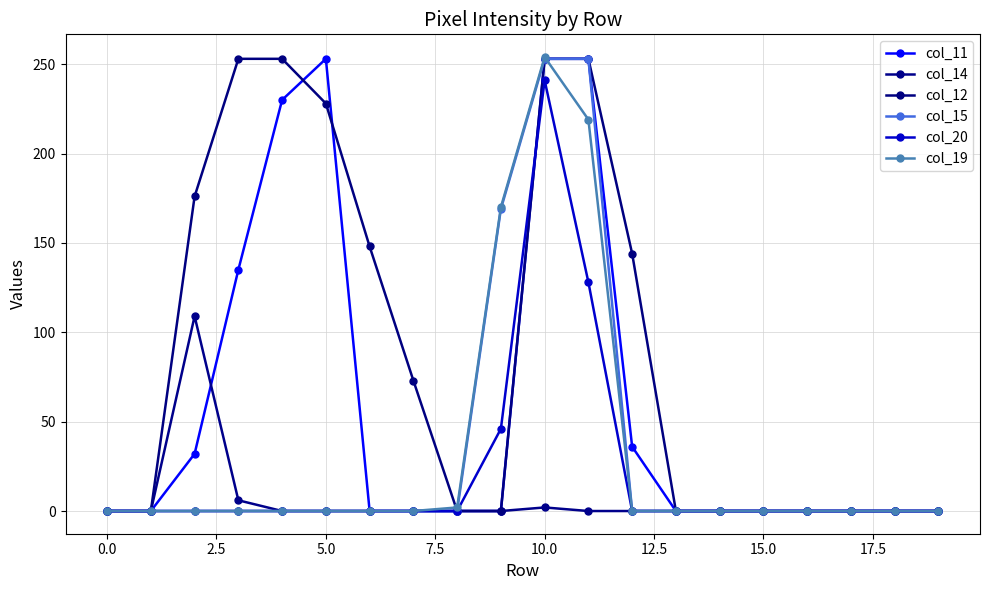

What are all the series names shown in the legend?

col_11, col_14, col_12, col_15, col_20, col_19